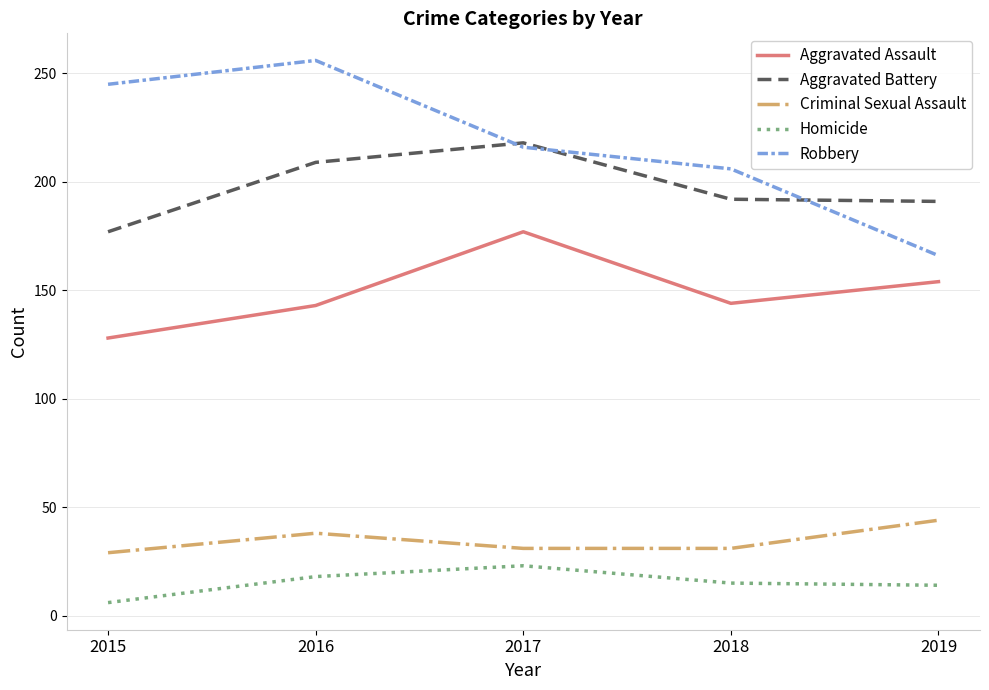

How many series are shown in this chart?

5